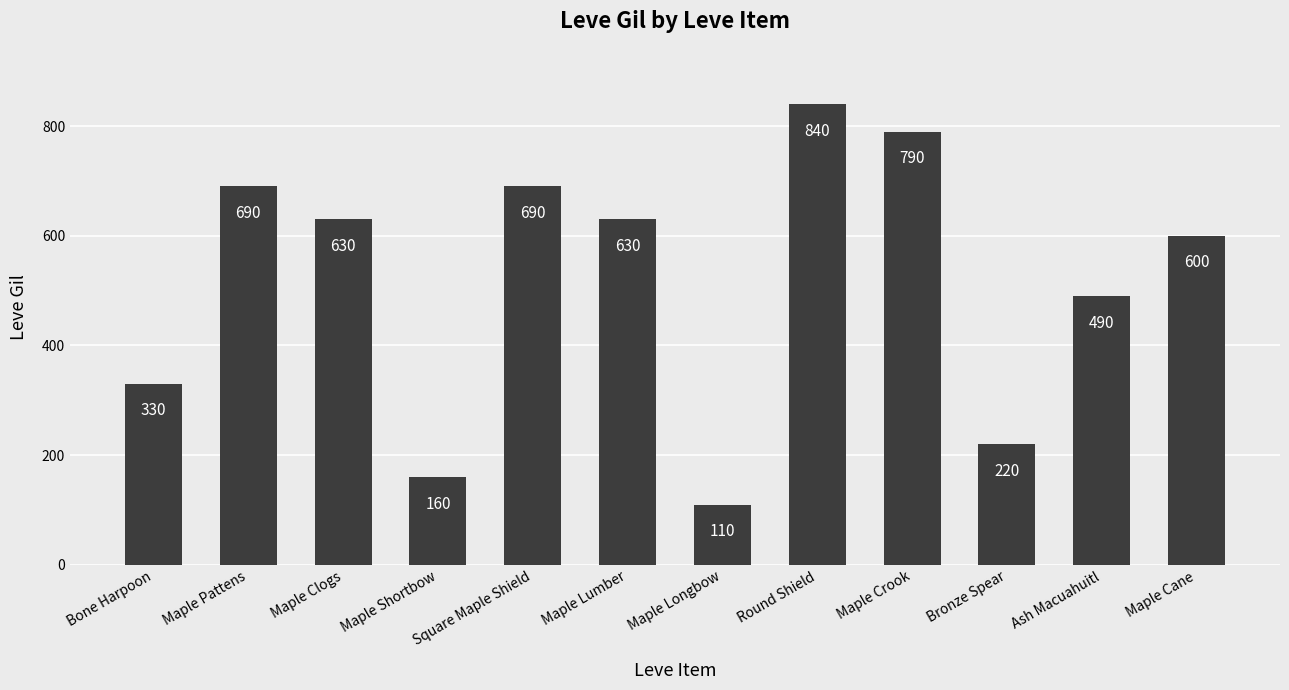

What is the ratio of the value at Bronze Spear to the value at Maple Lumber?

0.3